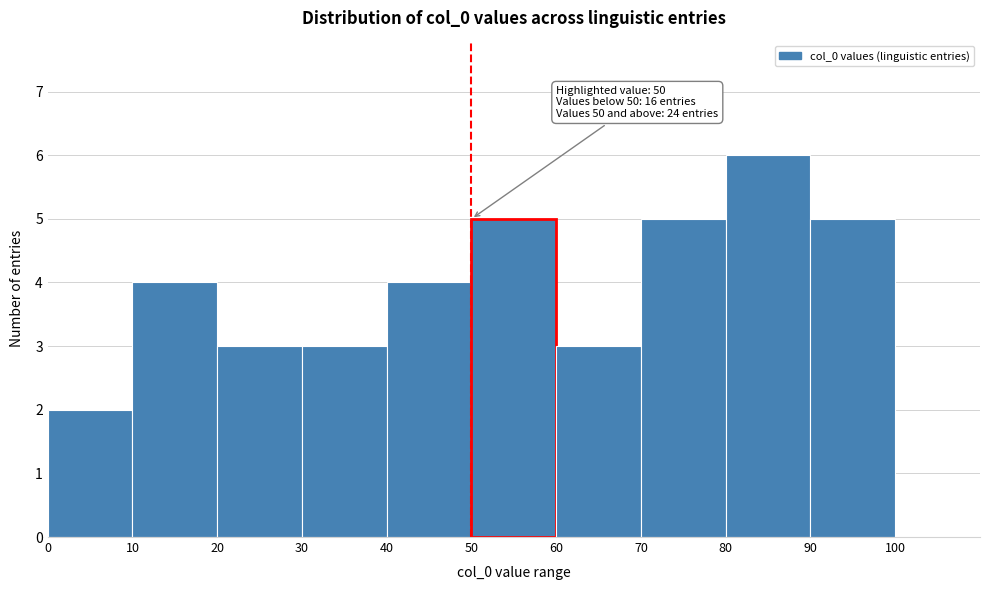

Over which range of the x-axis is the bar tallest?

80 to 90